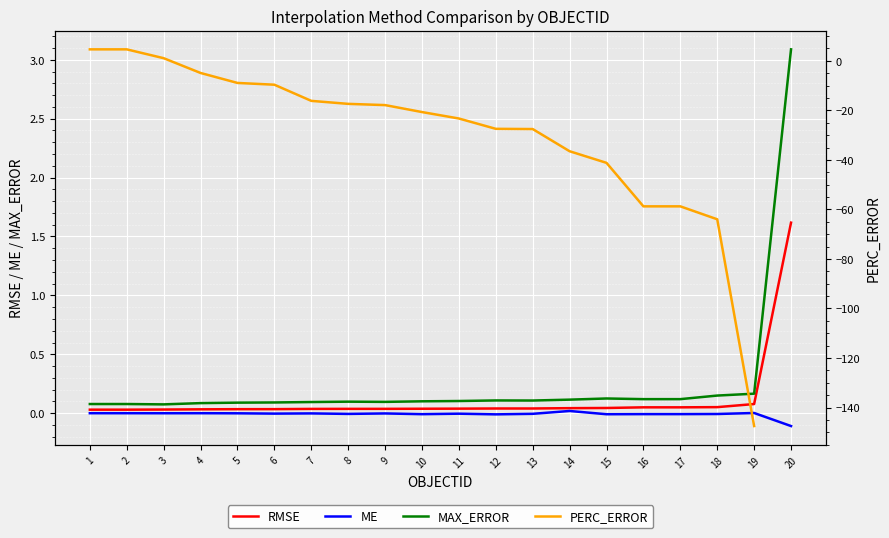

True or false: RMSE and ME cross at least once.

False